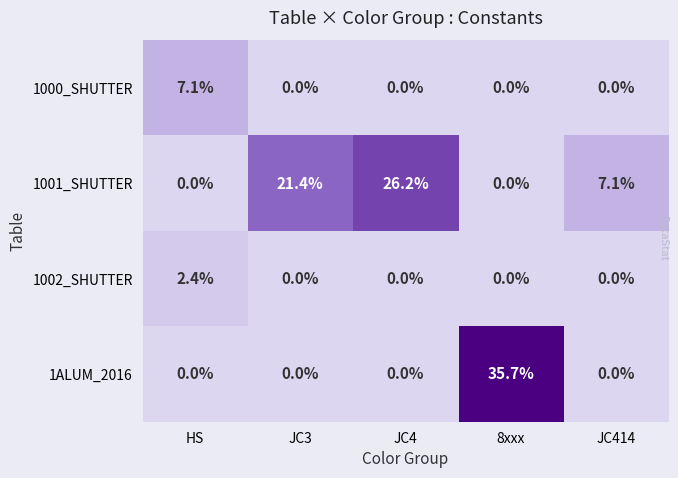

What is the difference between the maximum and minimum values in the 1000_SHUTTER series?

7.1